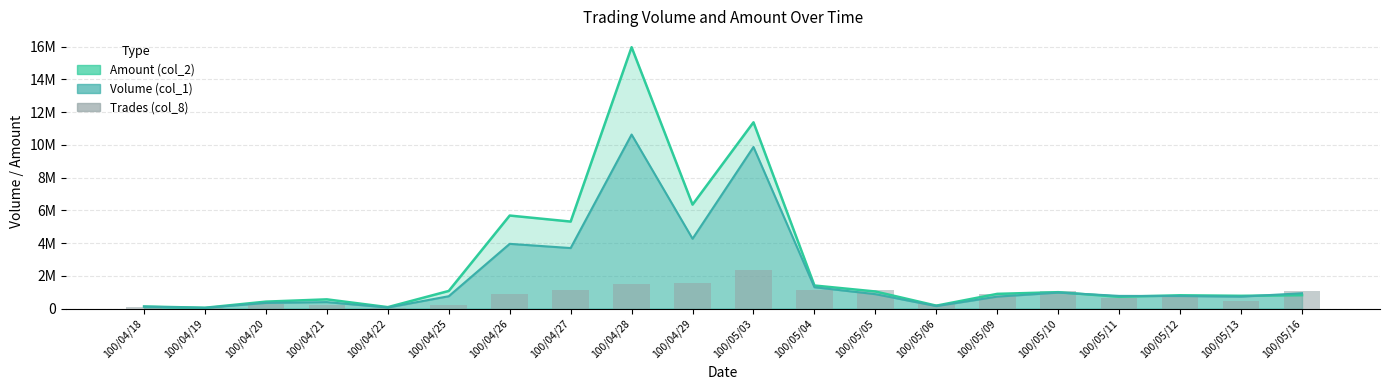

Does the chart contain stacked bars?

No